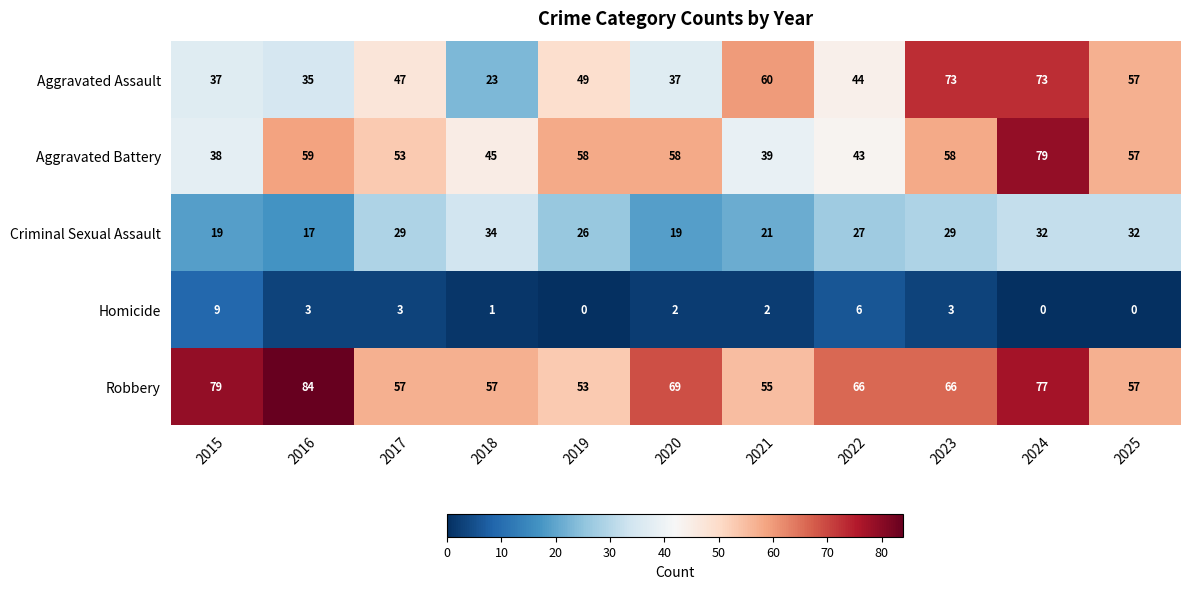

At which category does the chart reach its peak across all series?

2016